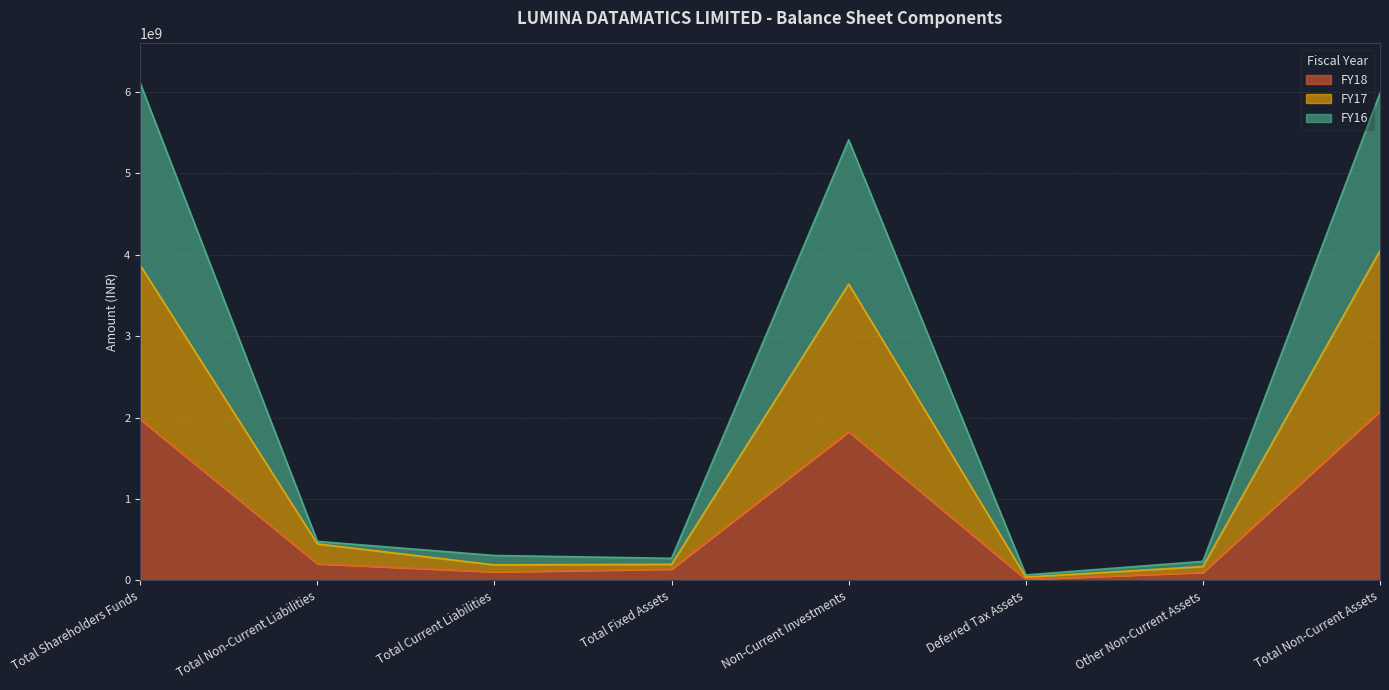

Which series has the widest spread of values?

FY16